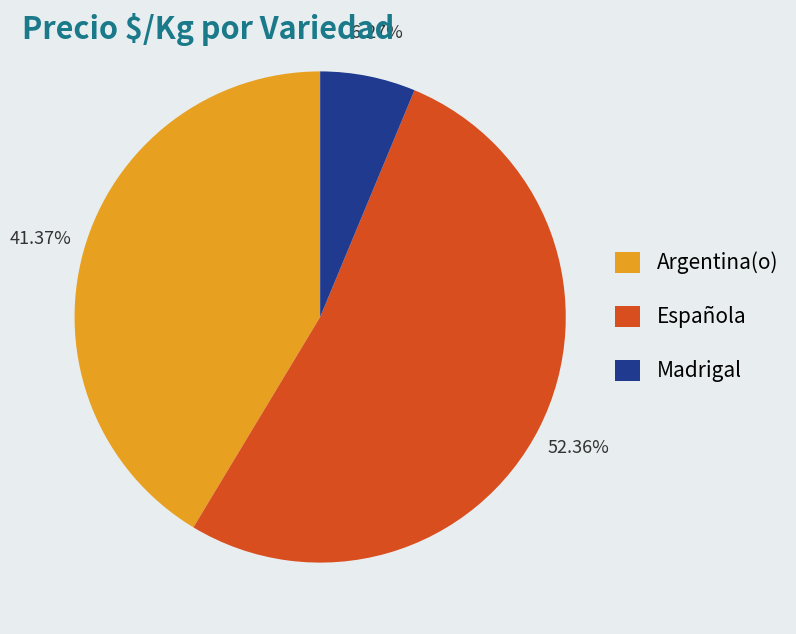

Which category has the biggest portion of the pie?

Española